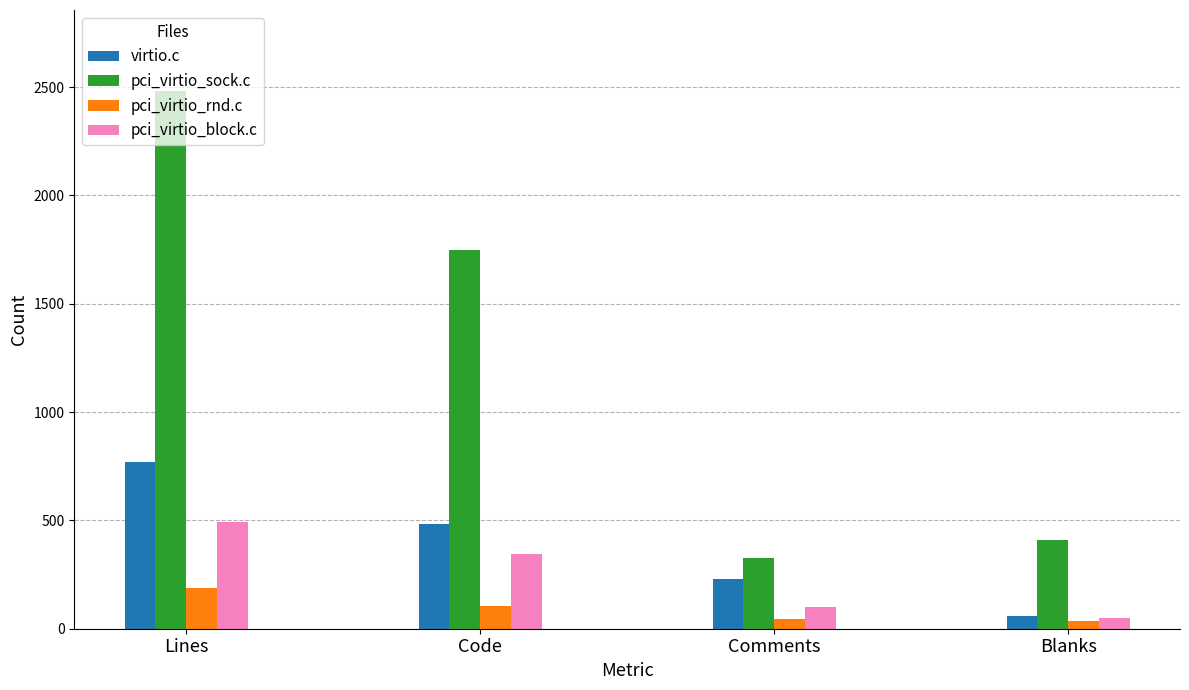

What is the spread (max minus min) of values at Code?

1644